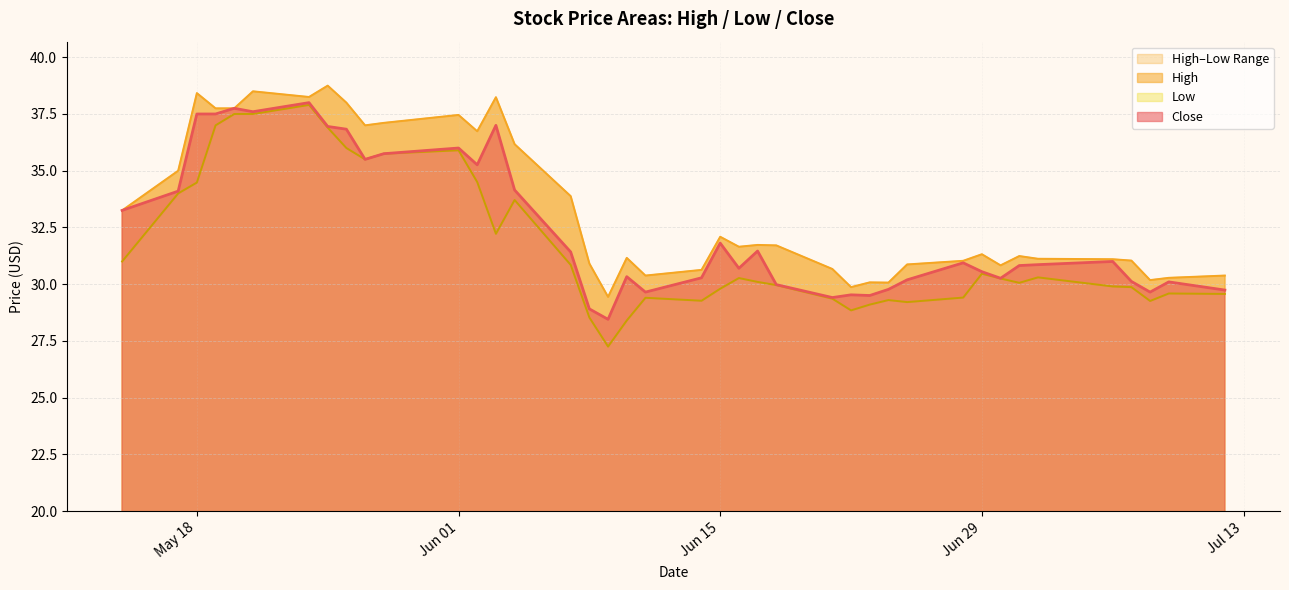

What is the spread (max minus min) of values at 2021-06-10?

2.8